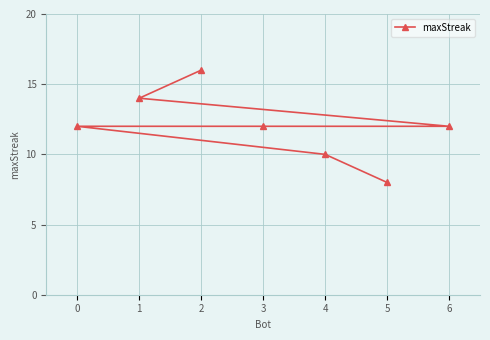

What is the average value?

12